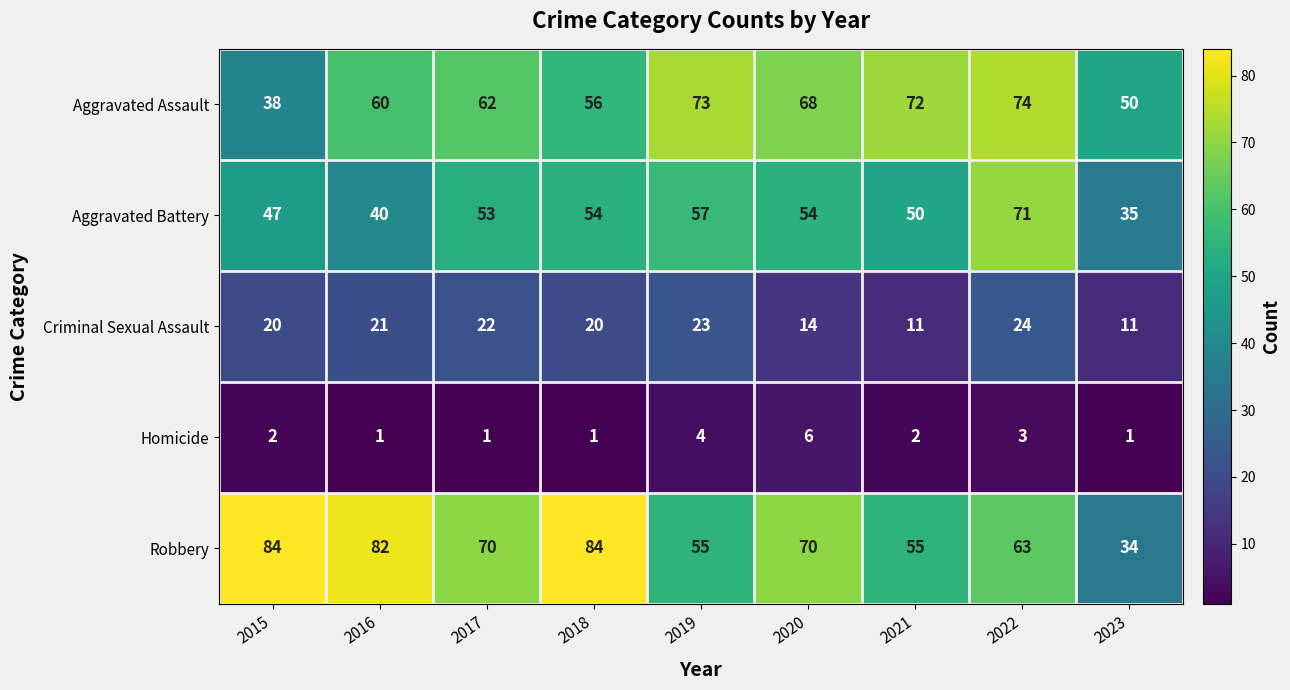

Which series has the largest range (max minus min)?

Robbery